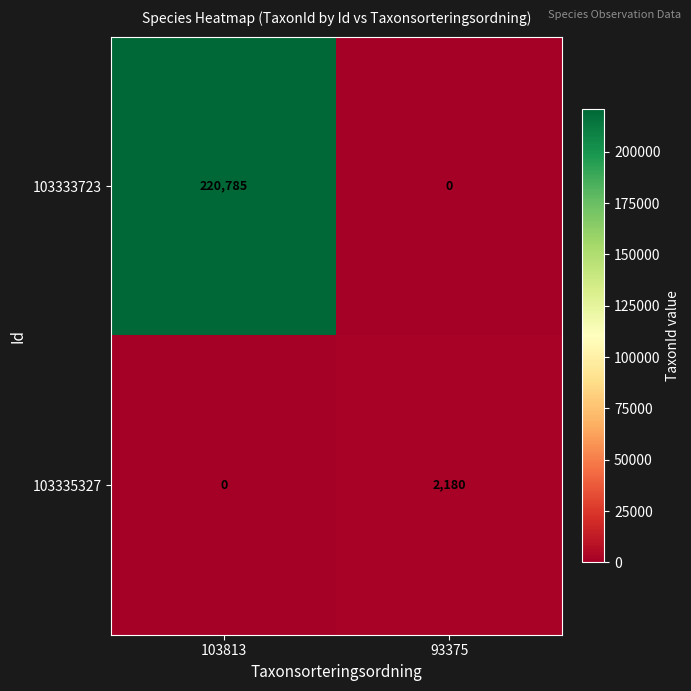

Which series has the widest spread of values?

103333723